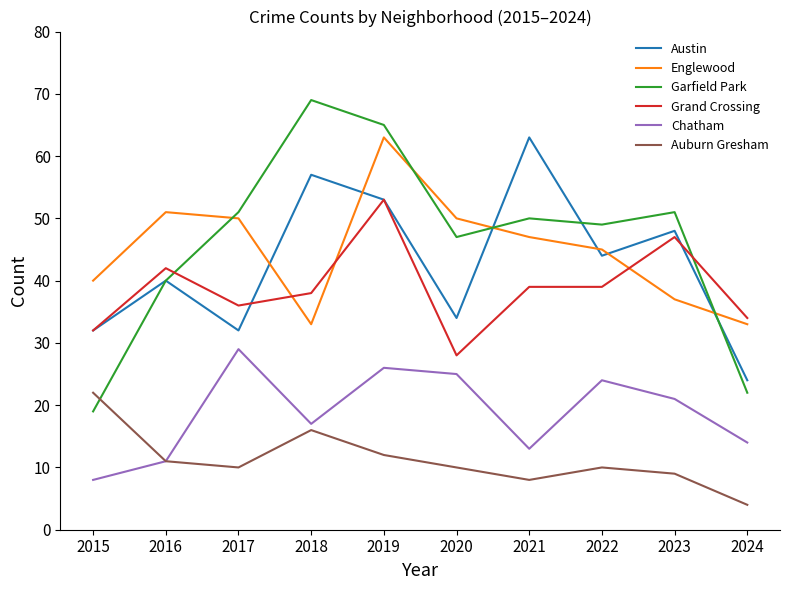

What is the spread (max minus min) of values at 2022?

39